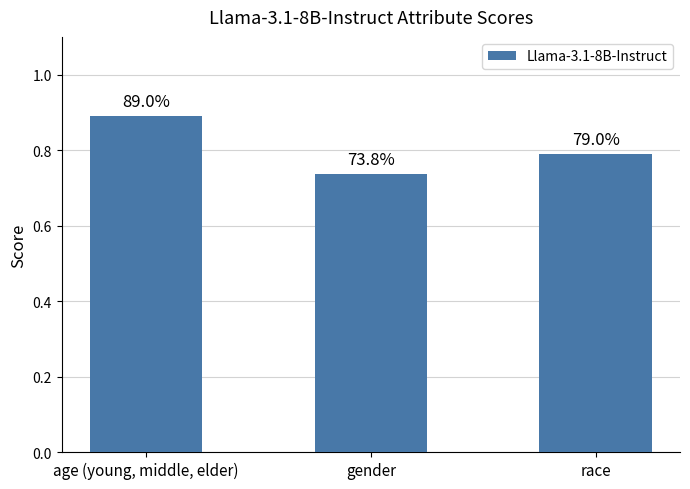

List the labels in order of value, smallest first.

gender, race, age (young, middle, elder)